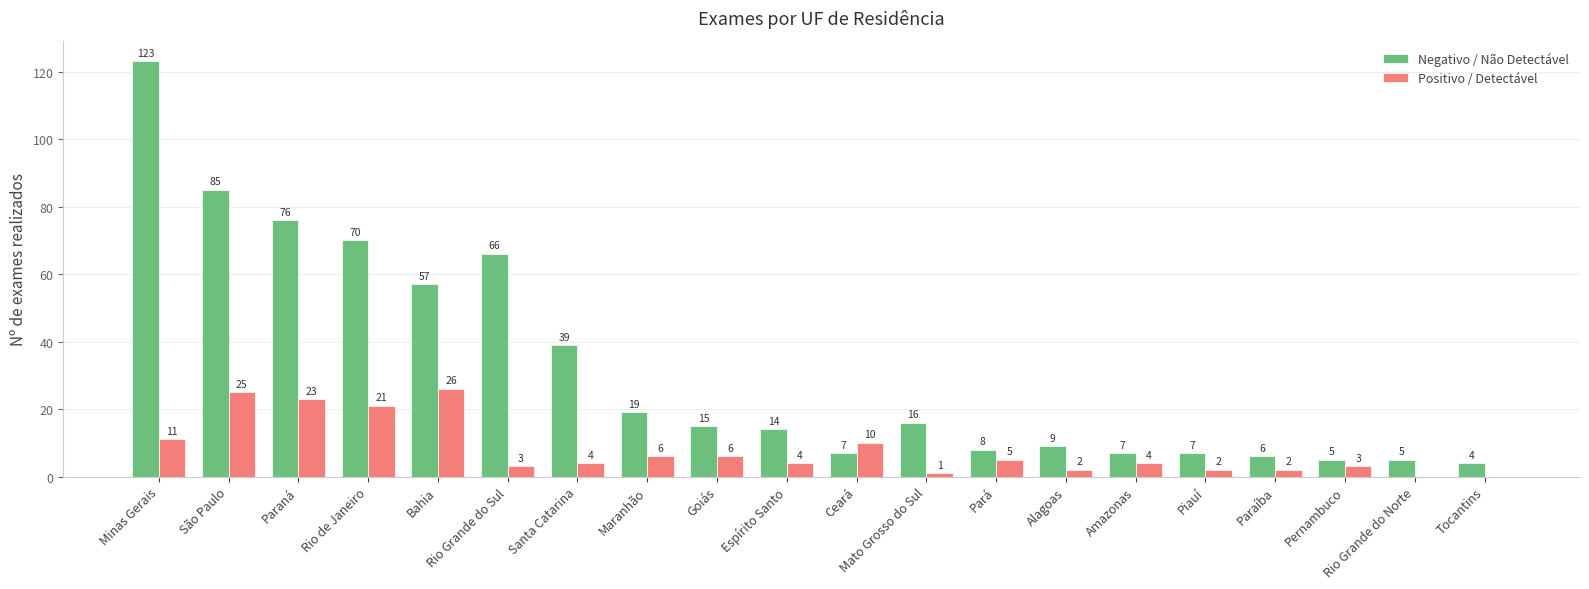

At which label does Negativo / Não Detectável first exceed 15?

Minas Gerais